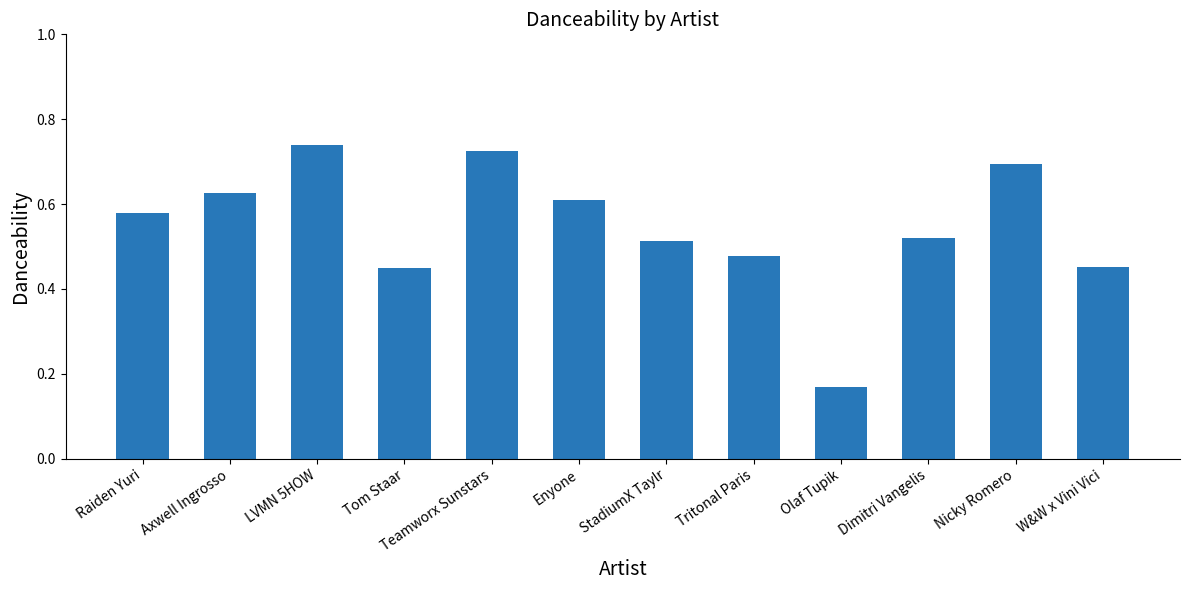

True or false: the data shows 0.3 at Dimitri Vangelis.

False